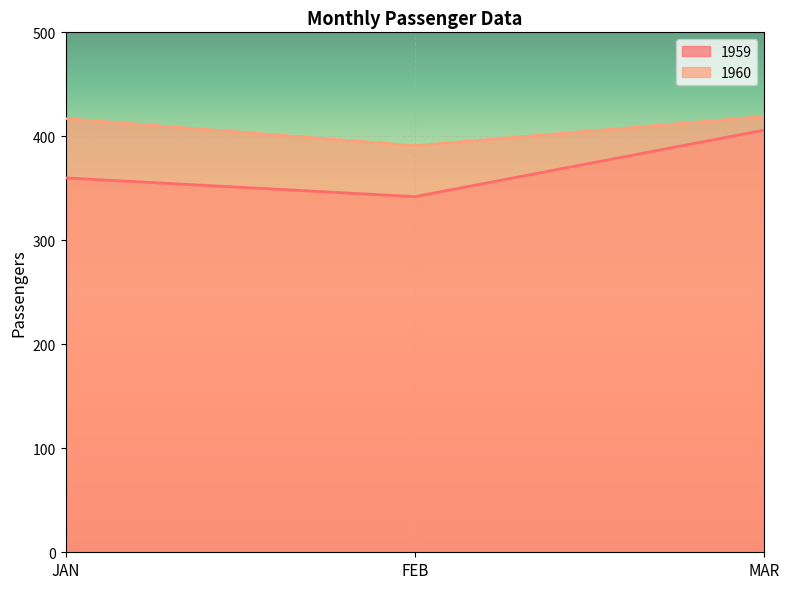

Reading left to right, extract all data points from this chart.

1959: 360	342	406
1960: 417	391	419